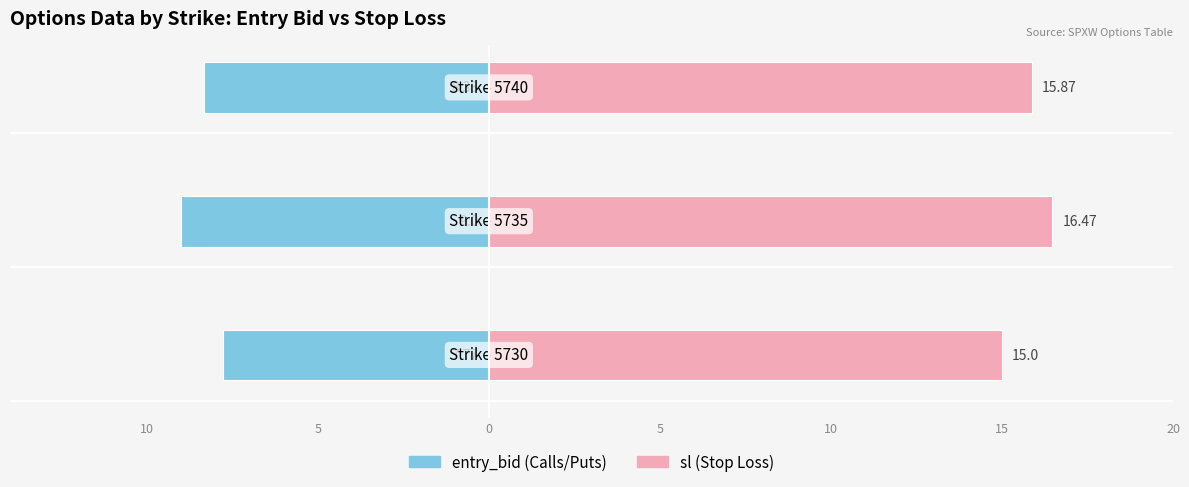

What is the value of the sl bar at the 2nd from the left?

16.5